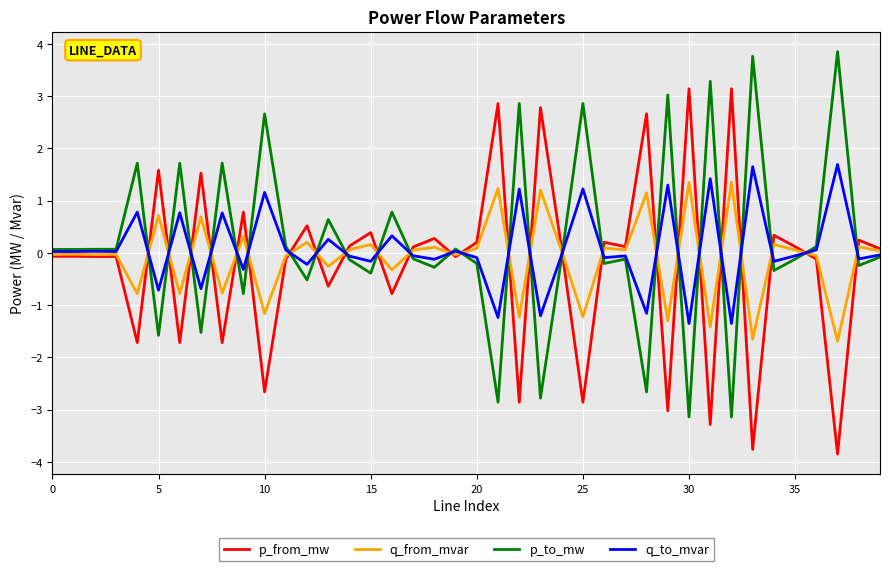

List the series in order of their peak value, lowest first.

q_from_mvar, q_to_mvar, p_from_mw, p_to_mw